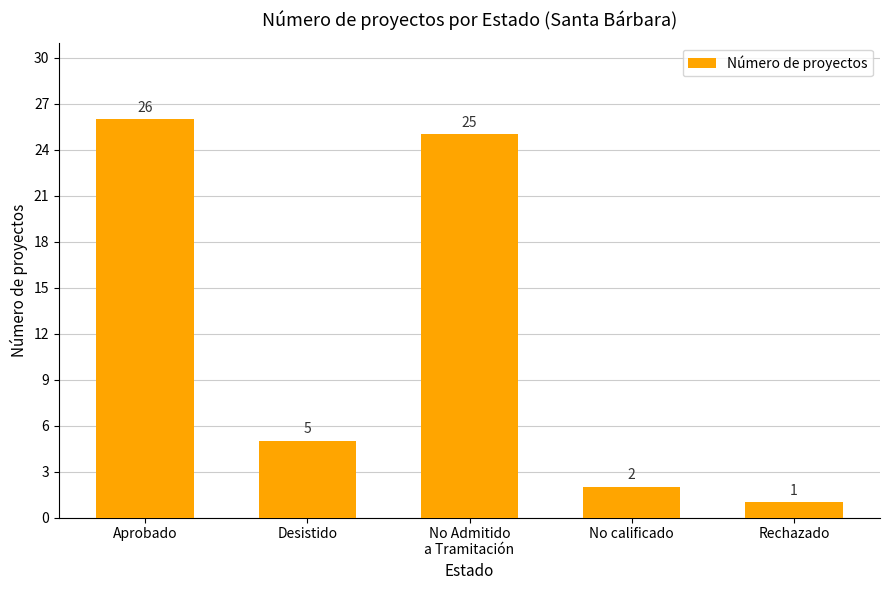

What is the label of the 3rd bar from the left?

No Admitido
a Tramitación